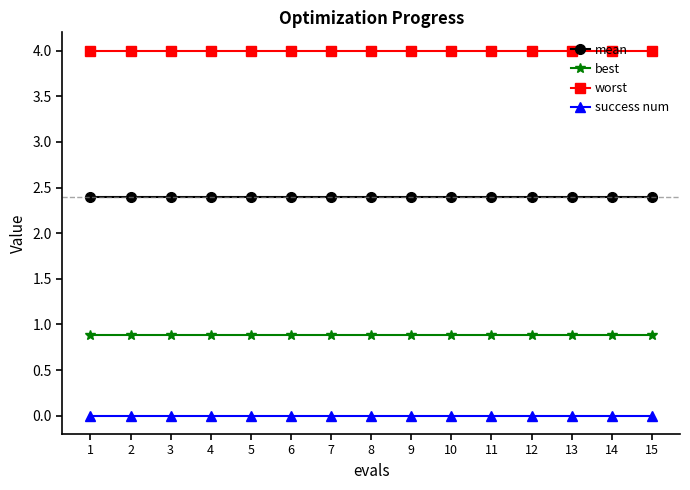

True or false: best and success num cross at least once.

False